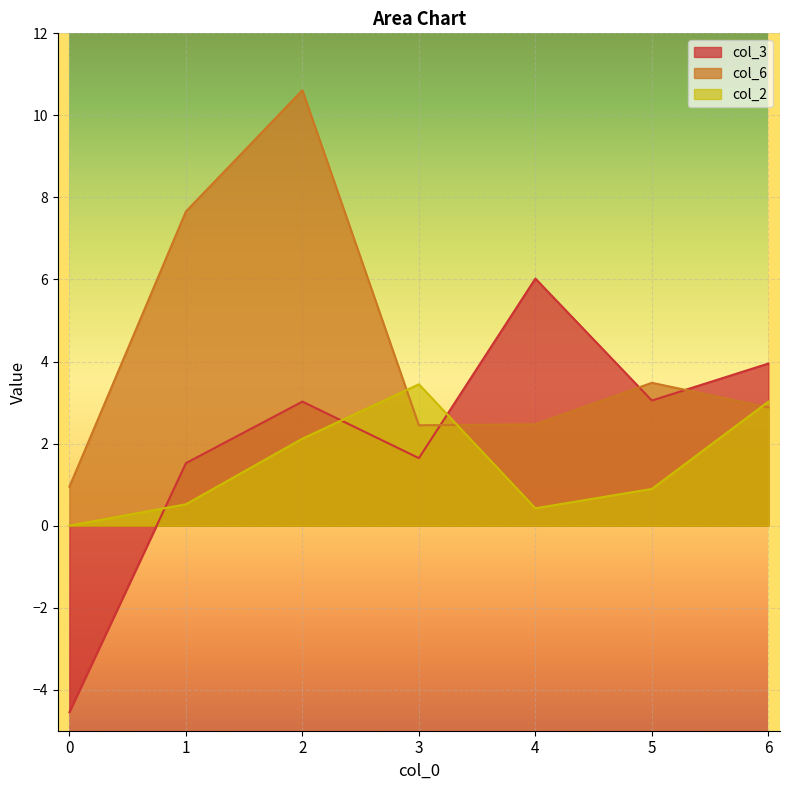

Is it true that col_3 equals -6.3 at 0?

False